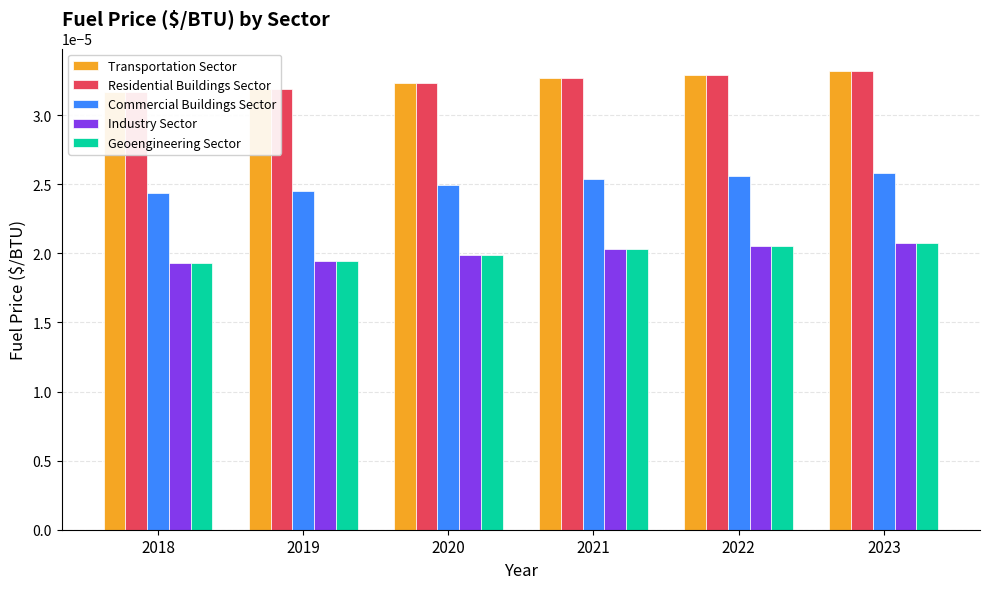

Which series has the largest total across all categories?

Transportation Sector